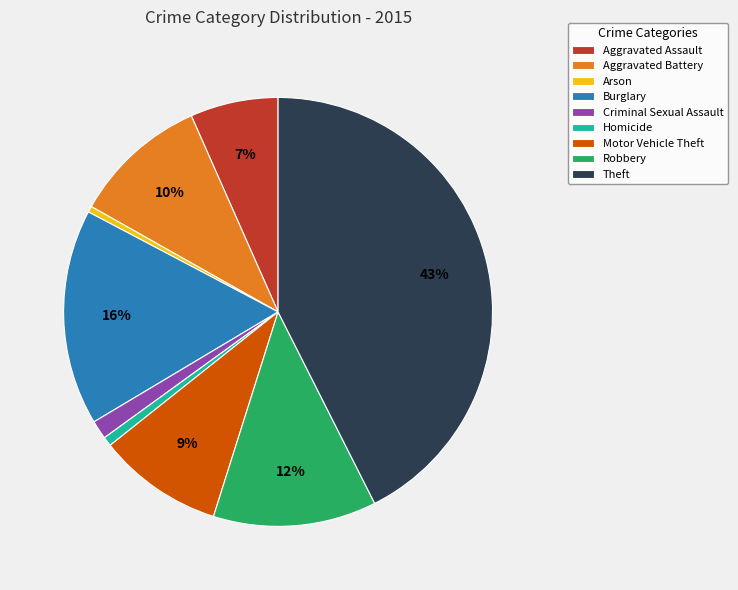

How many segments does this pie chart have?

9